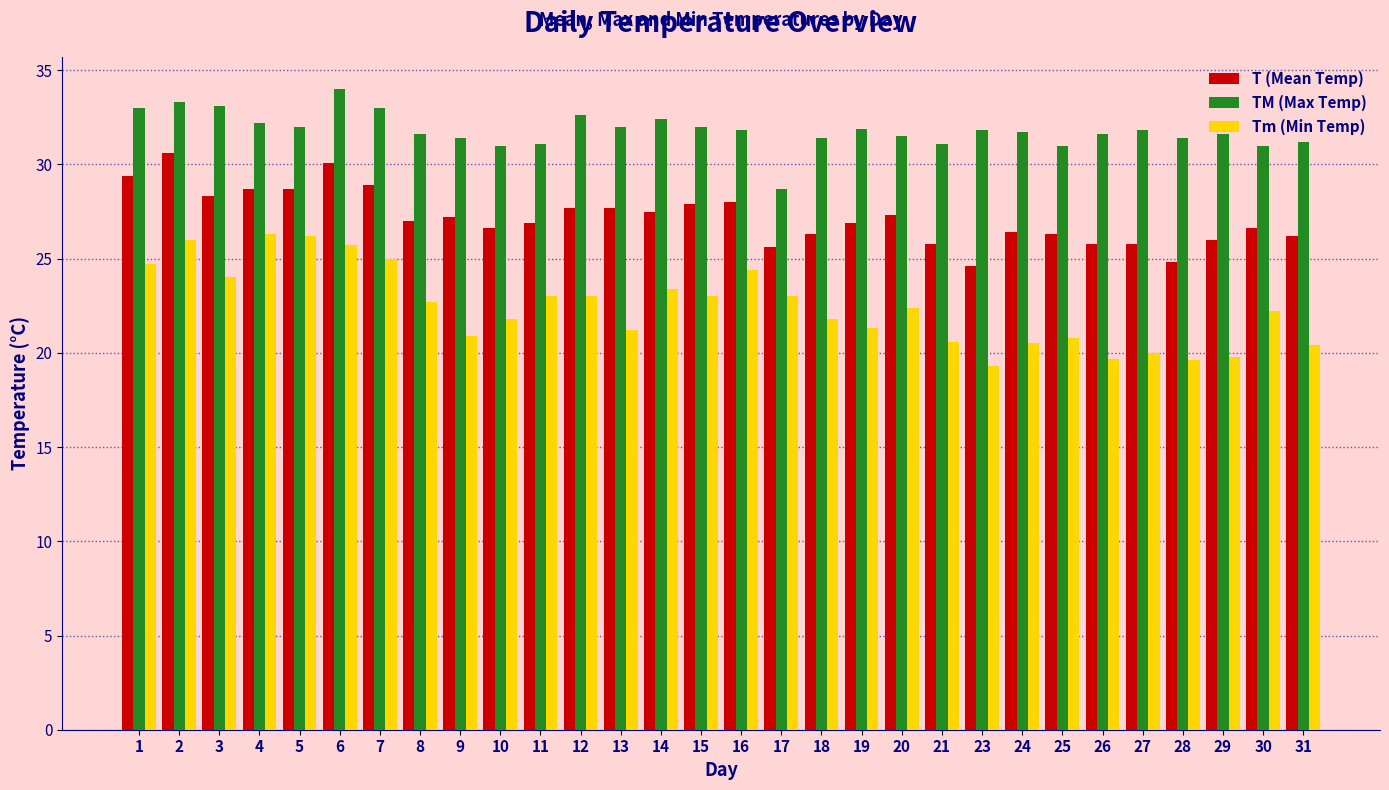

Which series has the largest total across all categories?

TM (Max Temp)